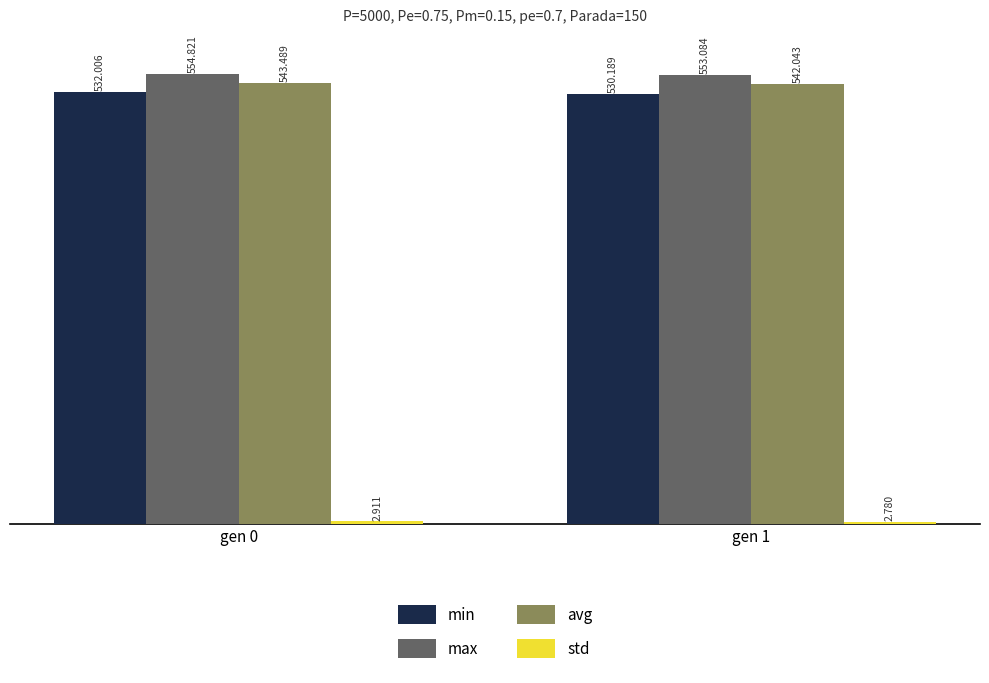

True or false: max has a value of 553.1 at gen 1.

True